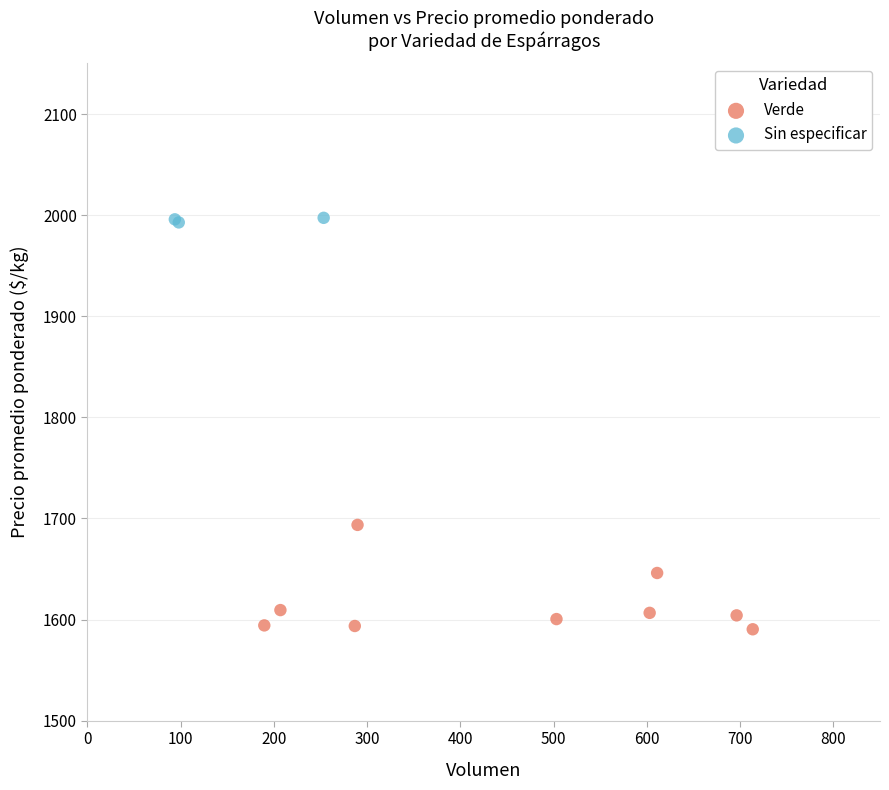

Which series reaches the minimum Y coordinate?

Verde